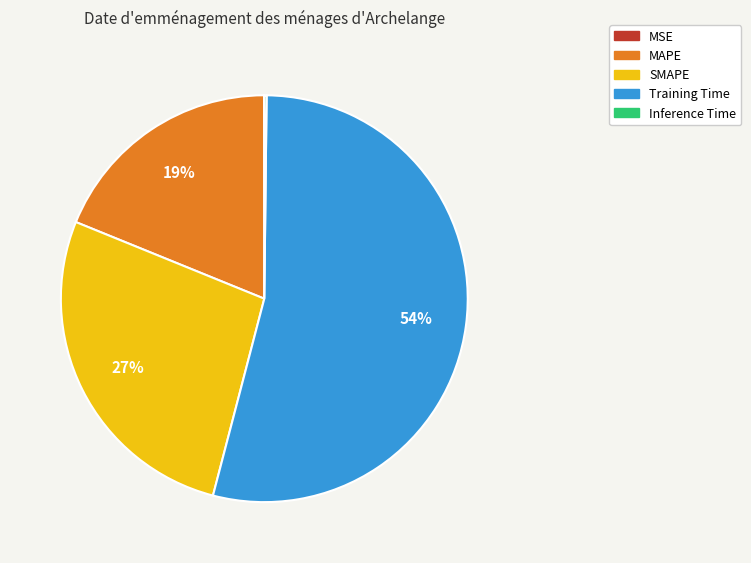

True or false: MAPE accounts for 19% of the total.

True